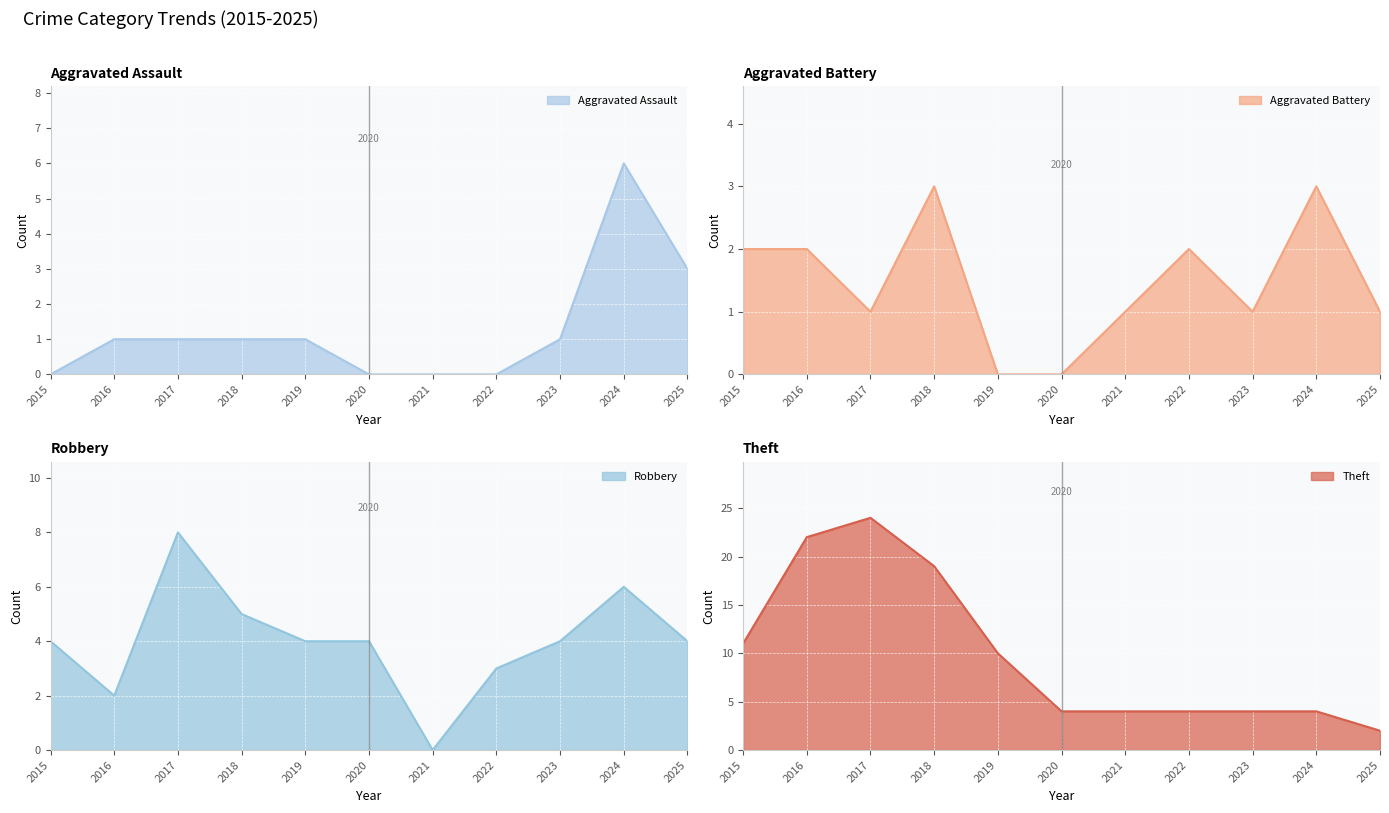

True or false: Aggravated Assault has more than 1 points higher than both neighbors.

False